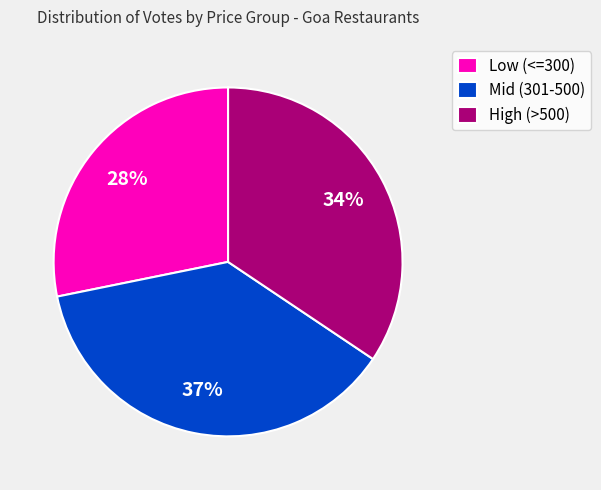

Which slice is the smallest?

Low (<=300)